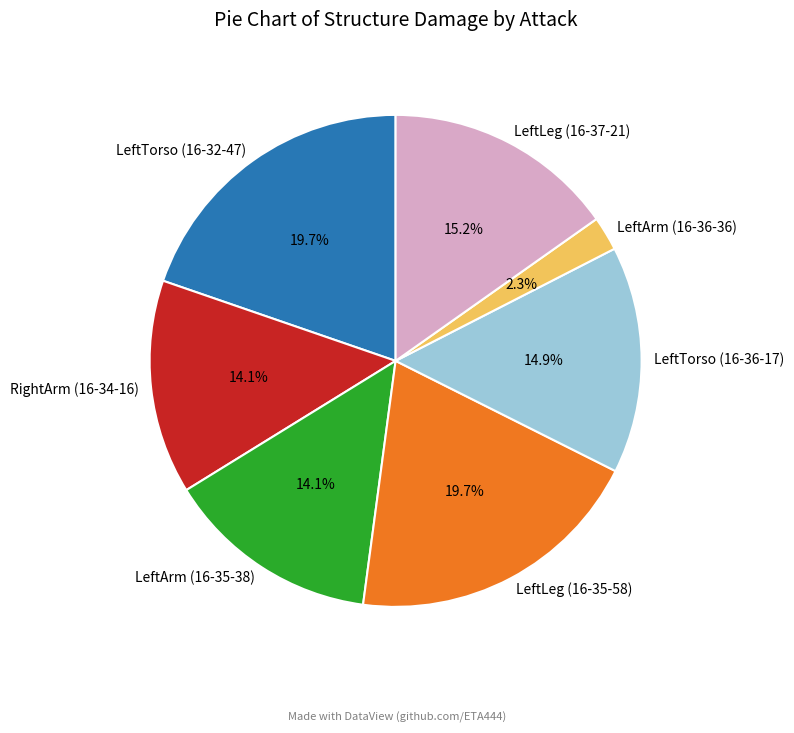

To the nearest percent, what is the combined percentage of LeftLeg (16-35-58) and LeftArm (16-36-36)?

22%